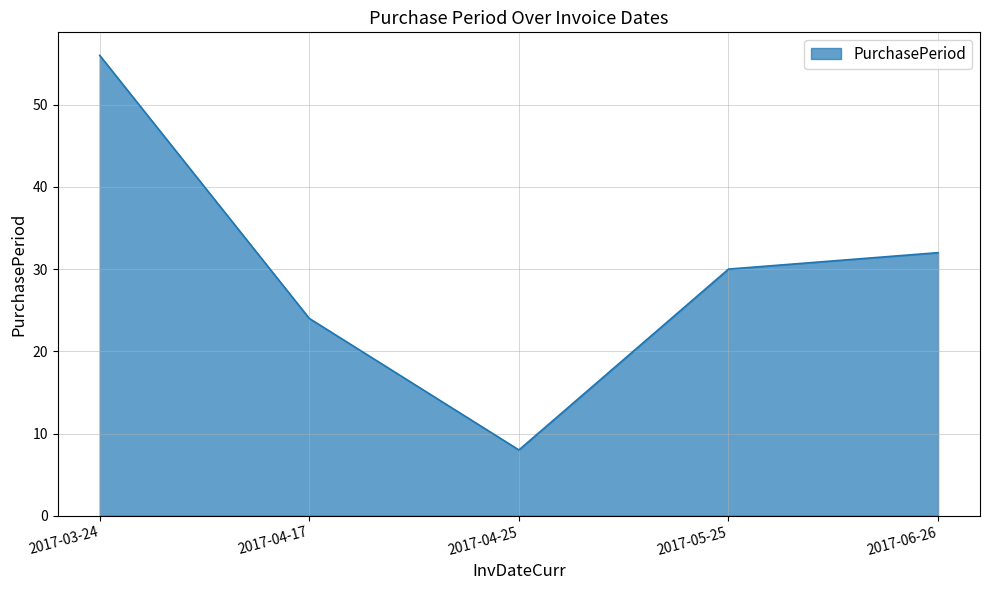

How many interior local valleys (lower than both neighbors) does the data have?

1